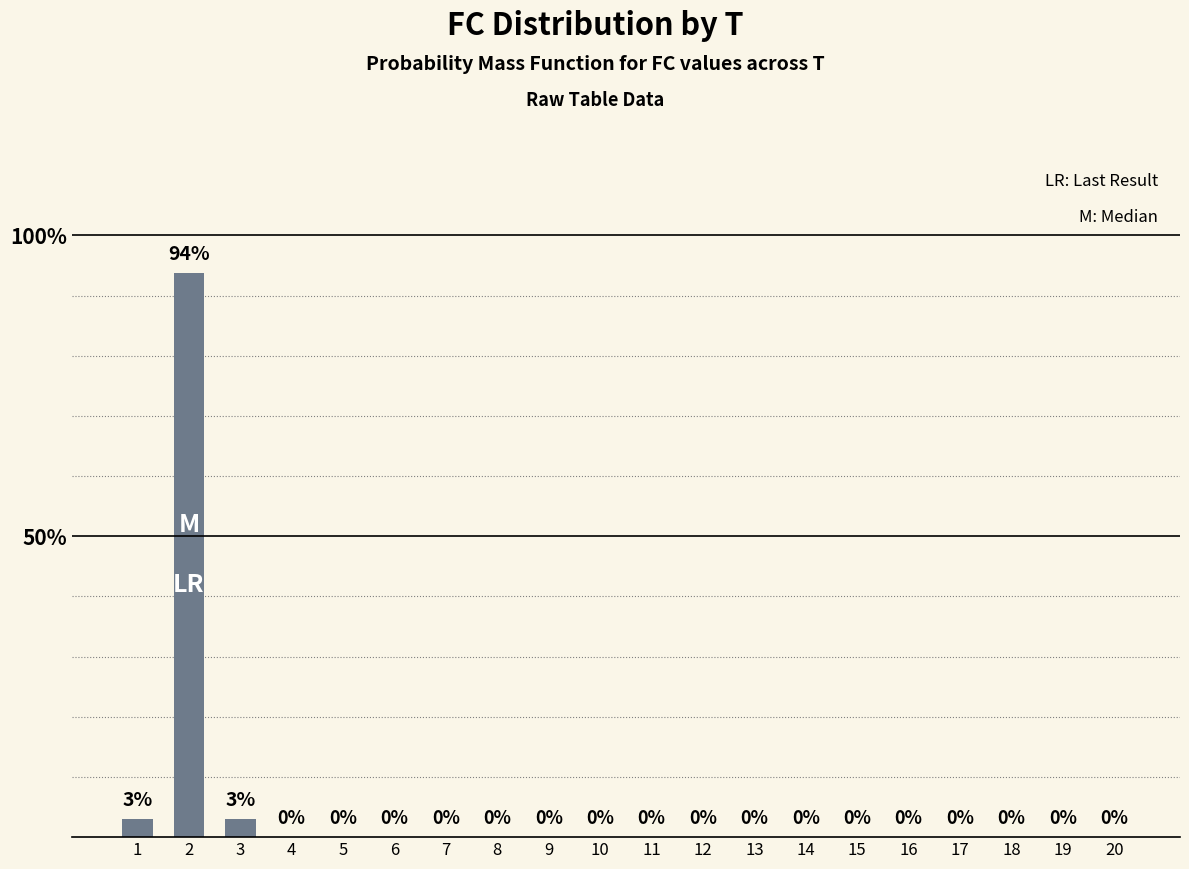

What is the sum of all values?

100.0